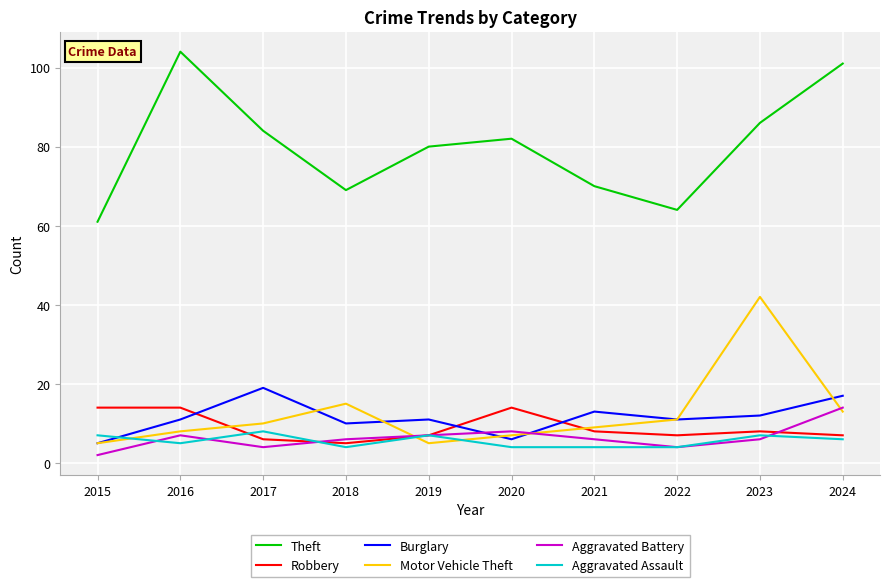

How many categories are shown in the chart?

10